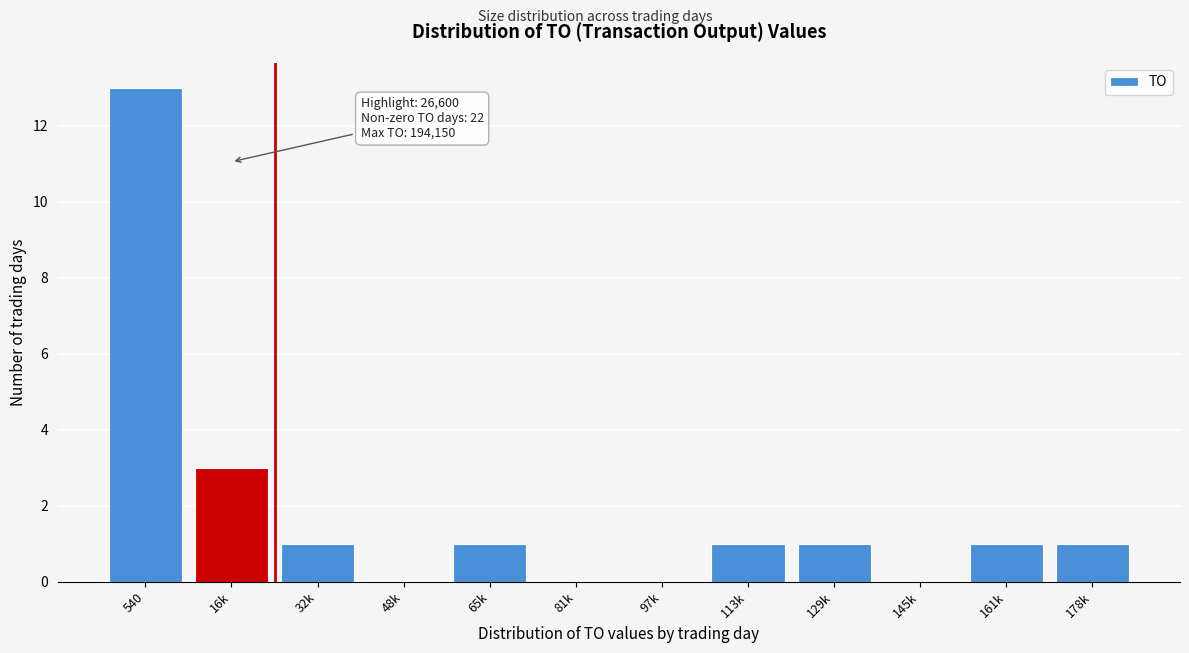

Reading left to right, transcribe all the data shown in this chart.

540=13	16k=3	32k=1	48k=0	65k=1	81k=0	97k=0	113k=1	129k=1	145k=0	161k=1	178k=1